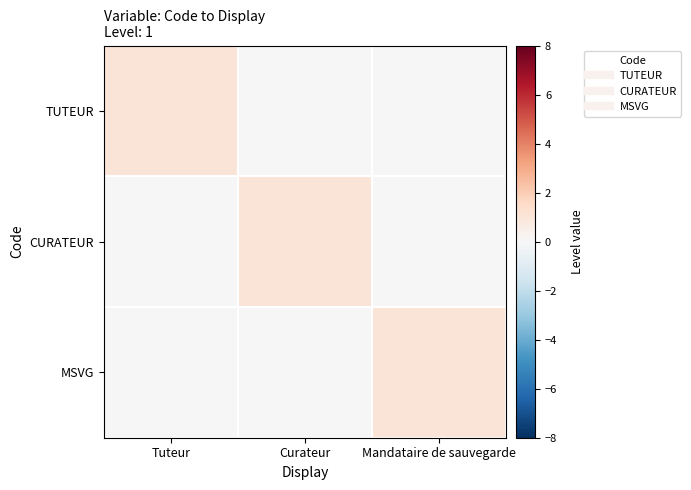

What is the spread (max minus min) of values at Tuteur?

1